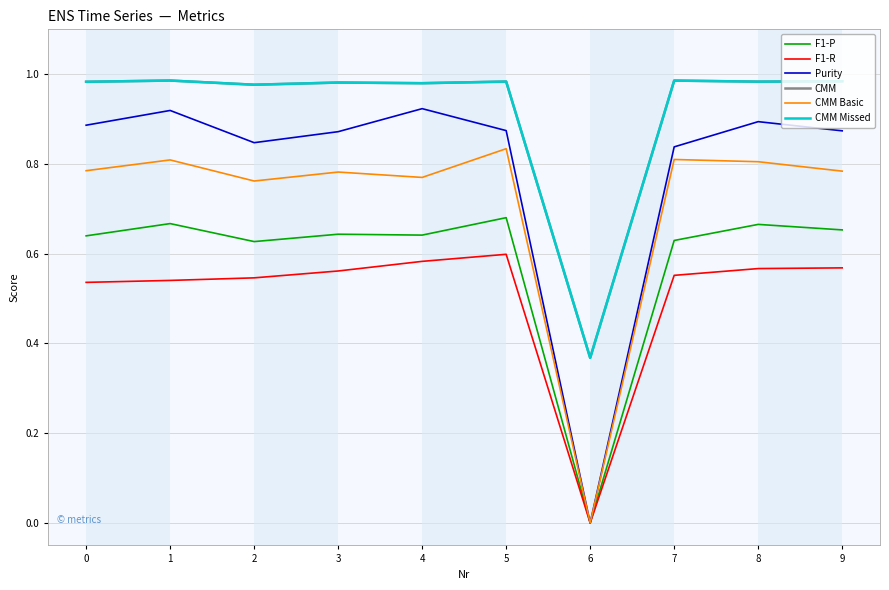

Is this an area chart (filled region under the line)?

No